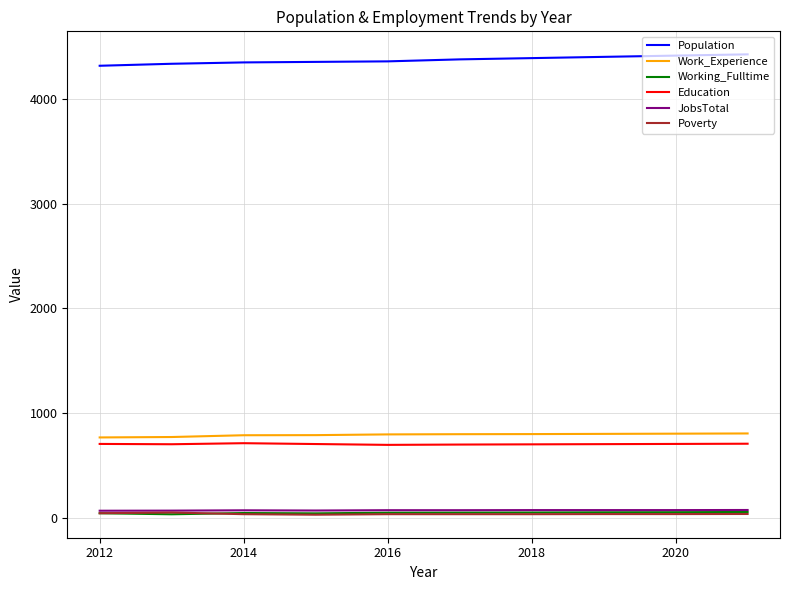

Which series has the largest total across all categories?

Population